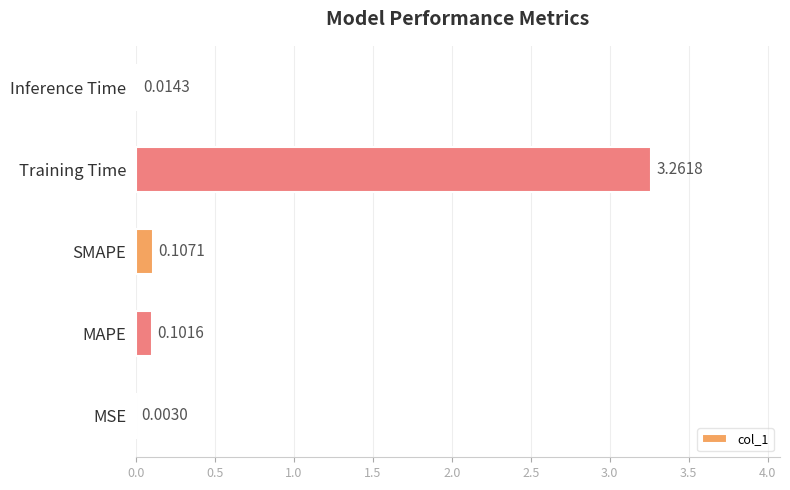

Which has a higher value, SMAPE or Inference Time?

SMAPE